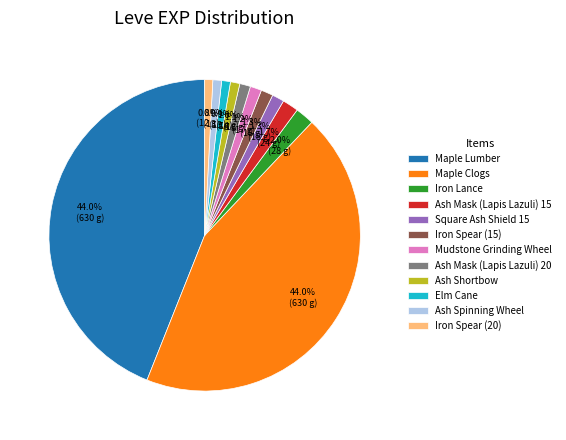

Is the sum of Ash Mask (Lapis Lazuli) 20 and Ash Spinning Wheel greater than half?

No